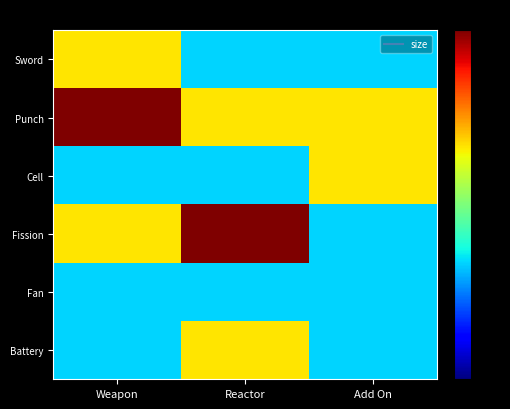

Which label corresponds to the smallest value in the chart?

Reactor